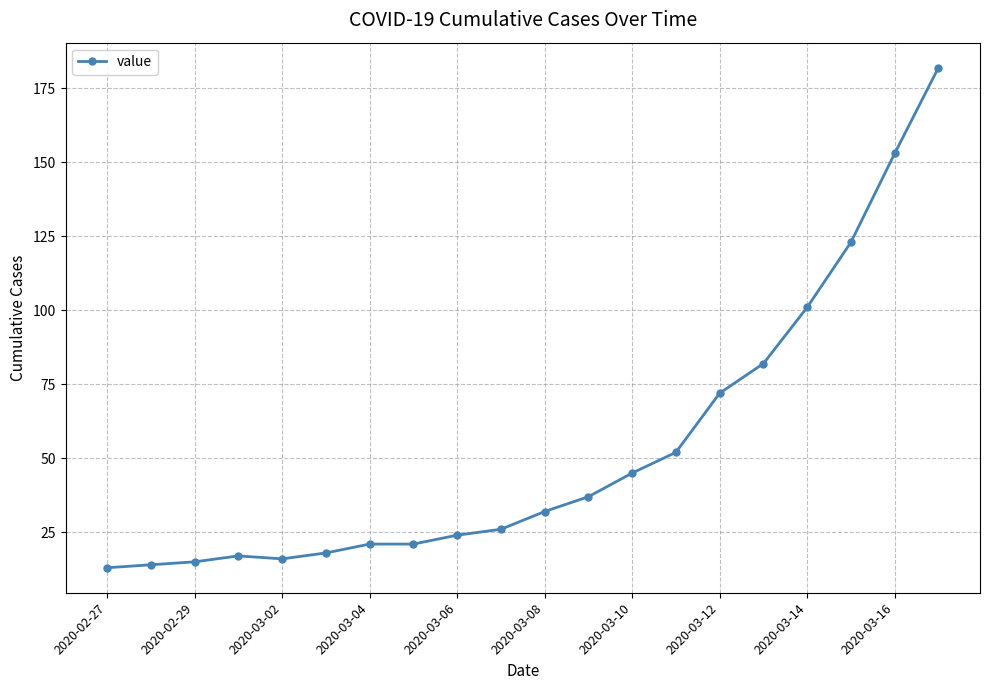

What is the average value?

53